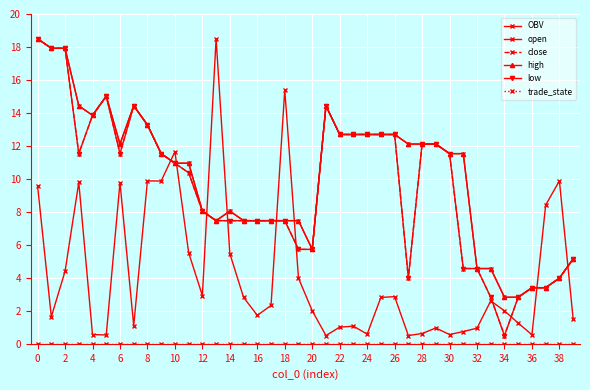

In high, how many points are lower than both neighbors (excluding endpoints)?

4